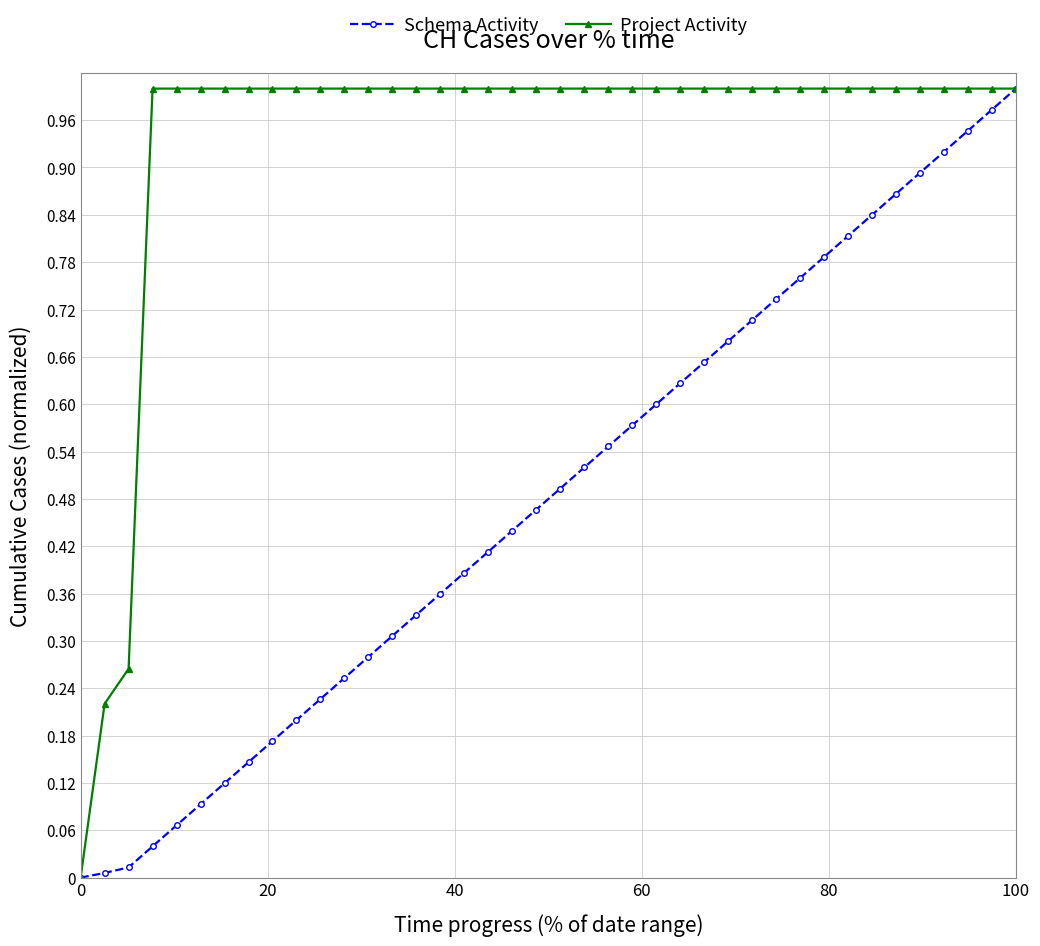

List the series in order of their overall mean, lowest first.

Schema Activity, Project Activity